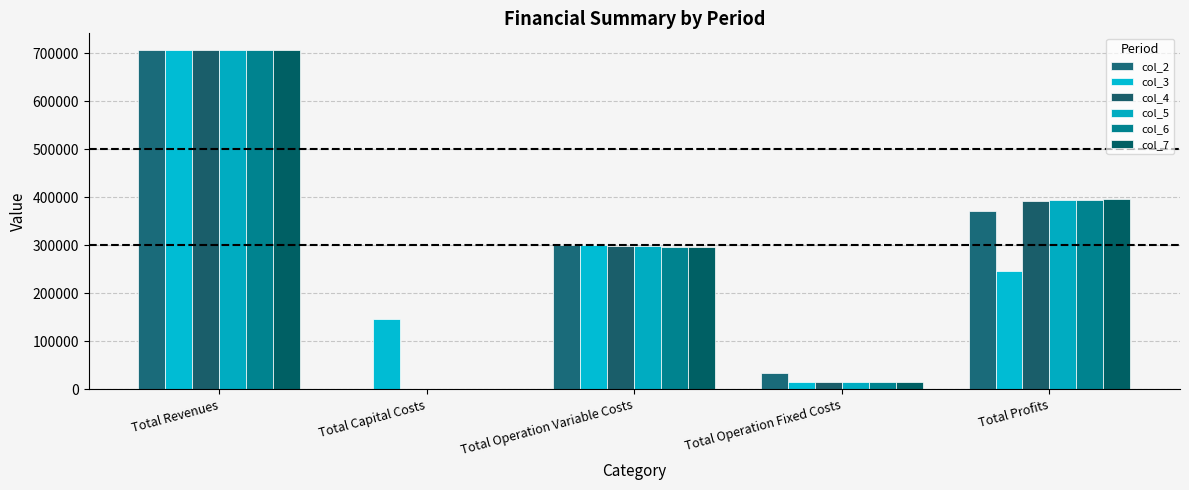

How many groups of bars are there?

5